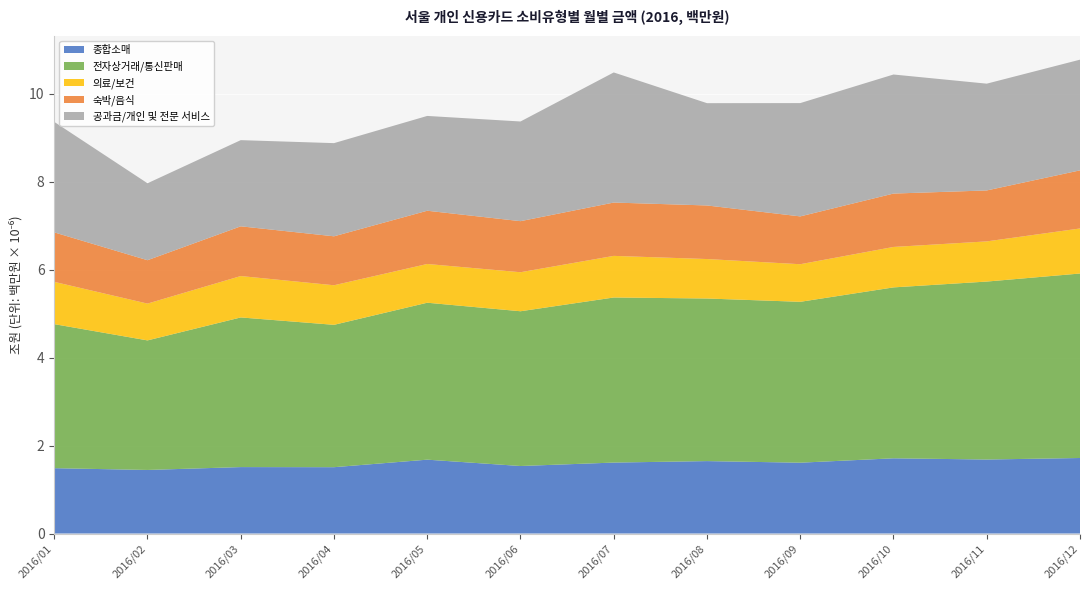

Reading right to left, transcribe all the data shown in this chart.

종합소매: 1716807	1682367	1710090	1610193	1646472	1612914	1534733	1678977	1507943	1510352	1445022	1485439
전자상거래/통신판매: 4194568	4046101	3885814	3657855	3696689	3753371	3518740	3568306	3236762	3402446	2945704	3275063
의료/보건: 1024290	913241	919586	854849	897426	946056	887252	880826	899905	941089	836818	961489
숙박/음식: 1321314	1158496	1213789	1087241	1218129	1212702	1161083	1210823	1112827	1130694	986396	1124665
공과금/개인 및 전문 서비스: 2516454	2427790	2706864	2575991	2325739	2957900	2266155	2155393	2118335	1959310	1749337	2512641